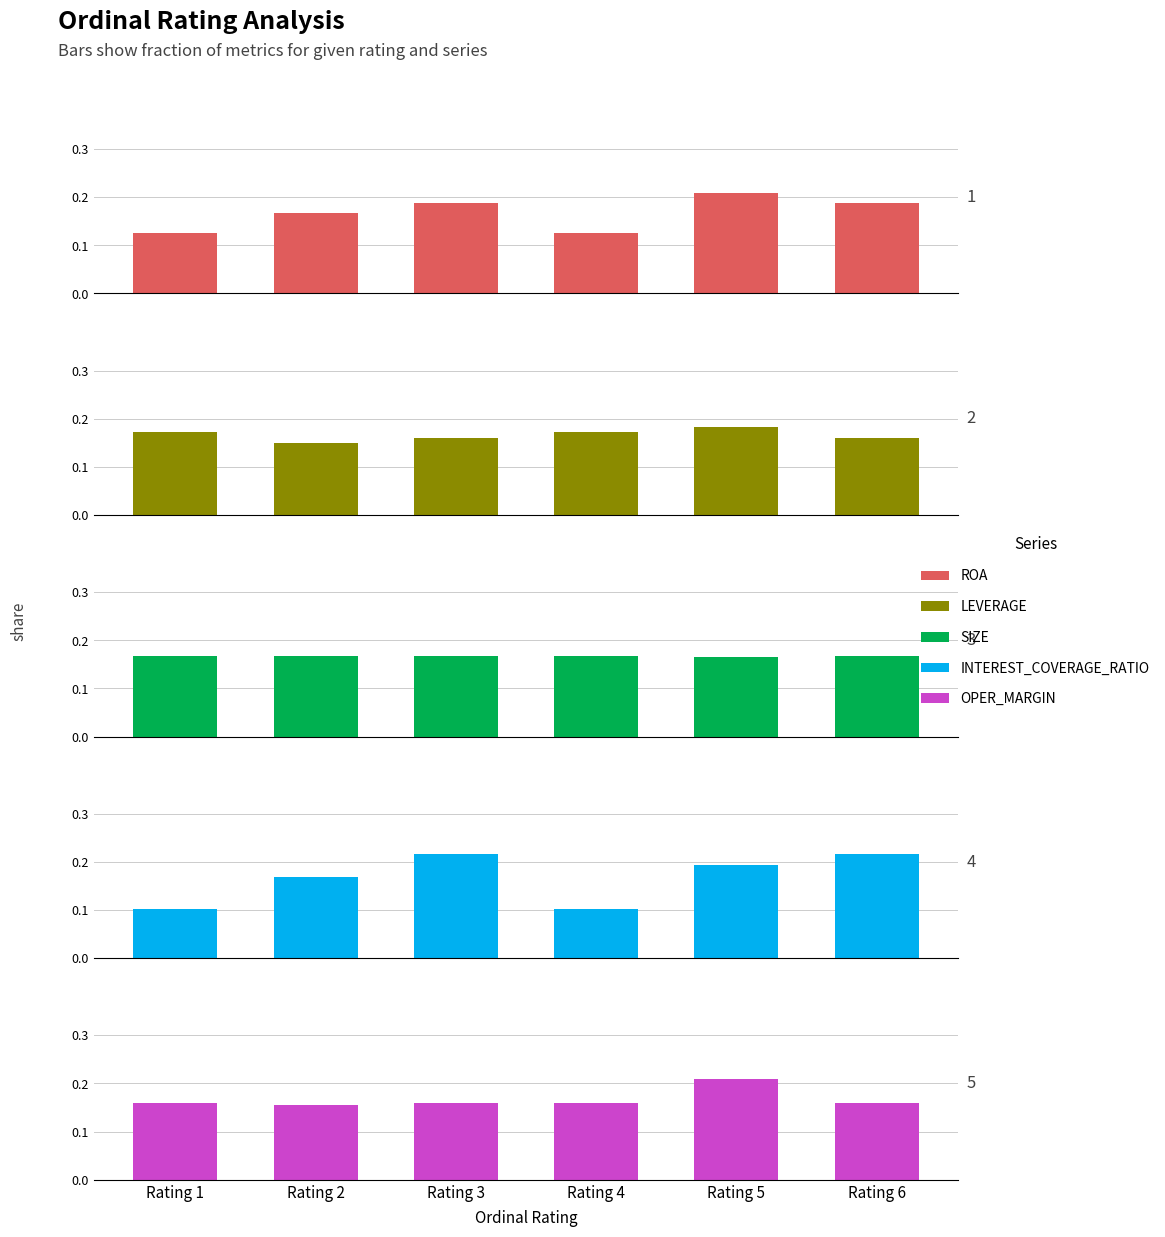

Which series has the largest total across all categories?

SIZE